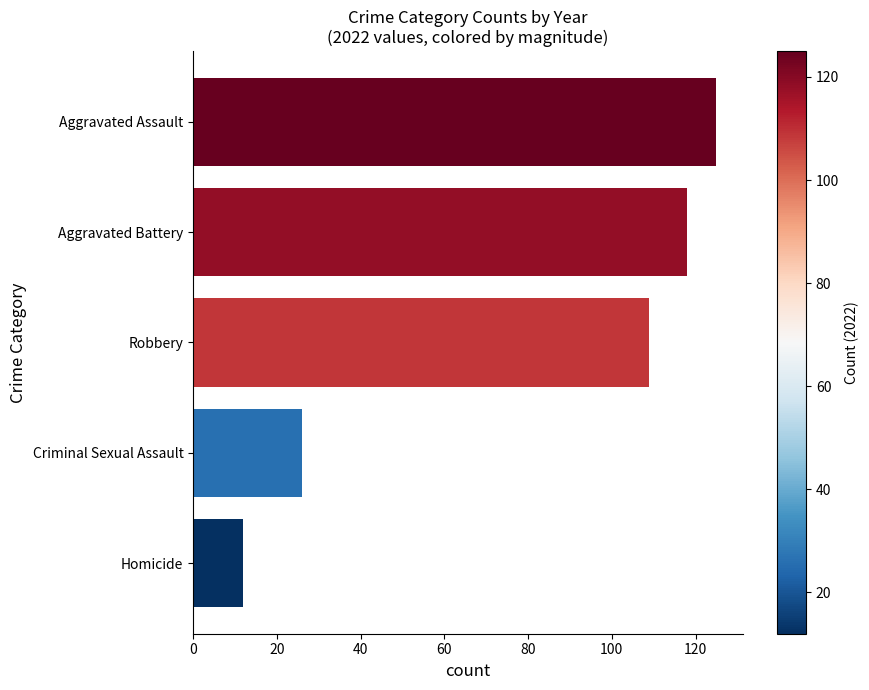

Reading bottom to top, extract all data points from this chart.

Homicide=12	Criminal Sexual Assault=26	Robbery=109	Aggravated Battery=118	Aggravated Assault=125